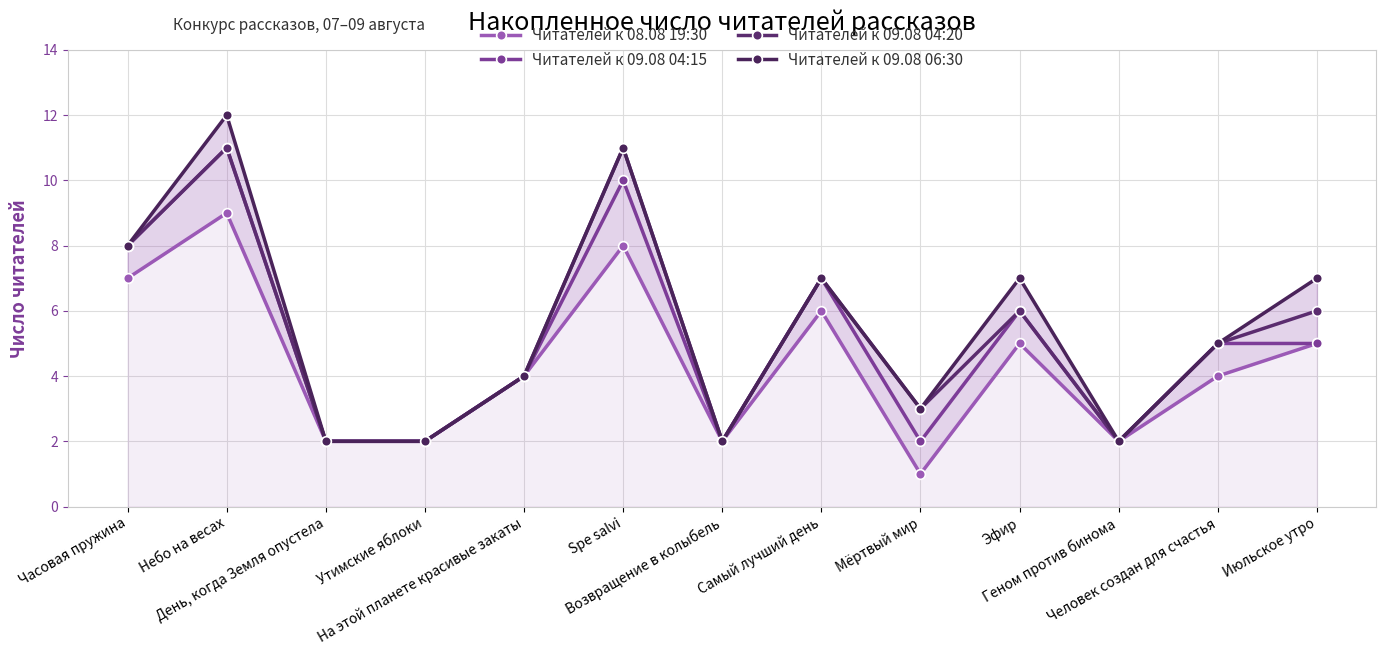

What is the total value across all series at Самый лучший день?

27